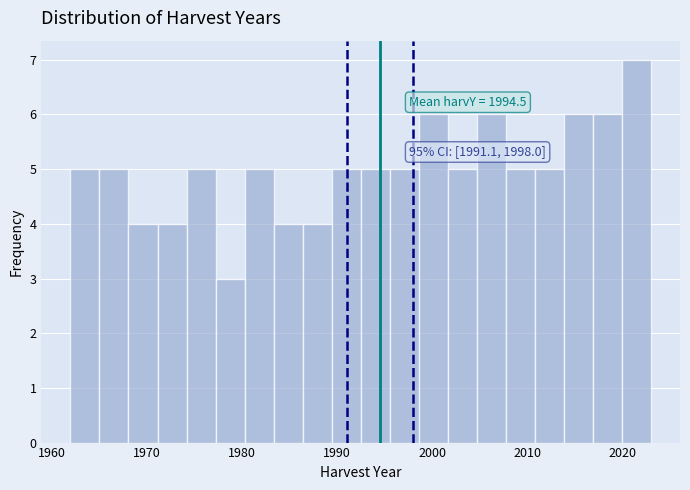

Around what value on the x-axis is the tallest bar? Give the approximate position of its centre, as read against the axis.

2021